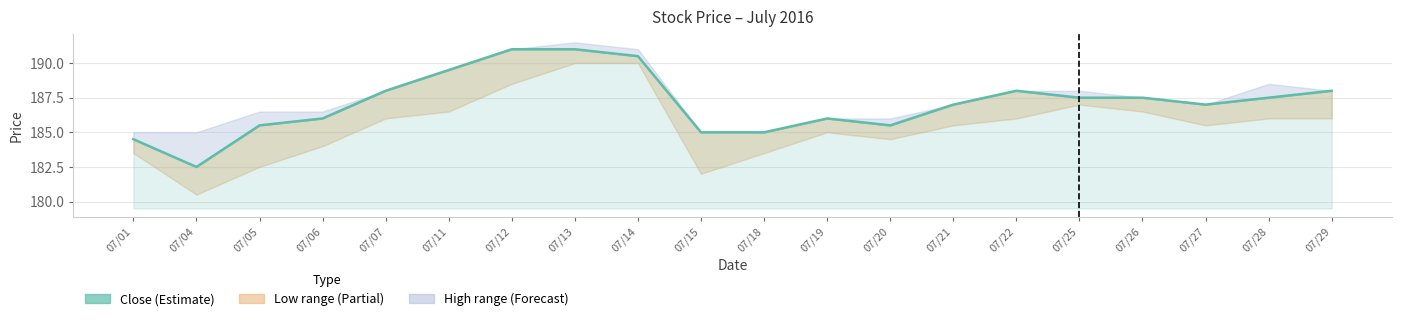

What is the maximum value shown in the chart?

191.0